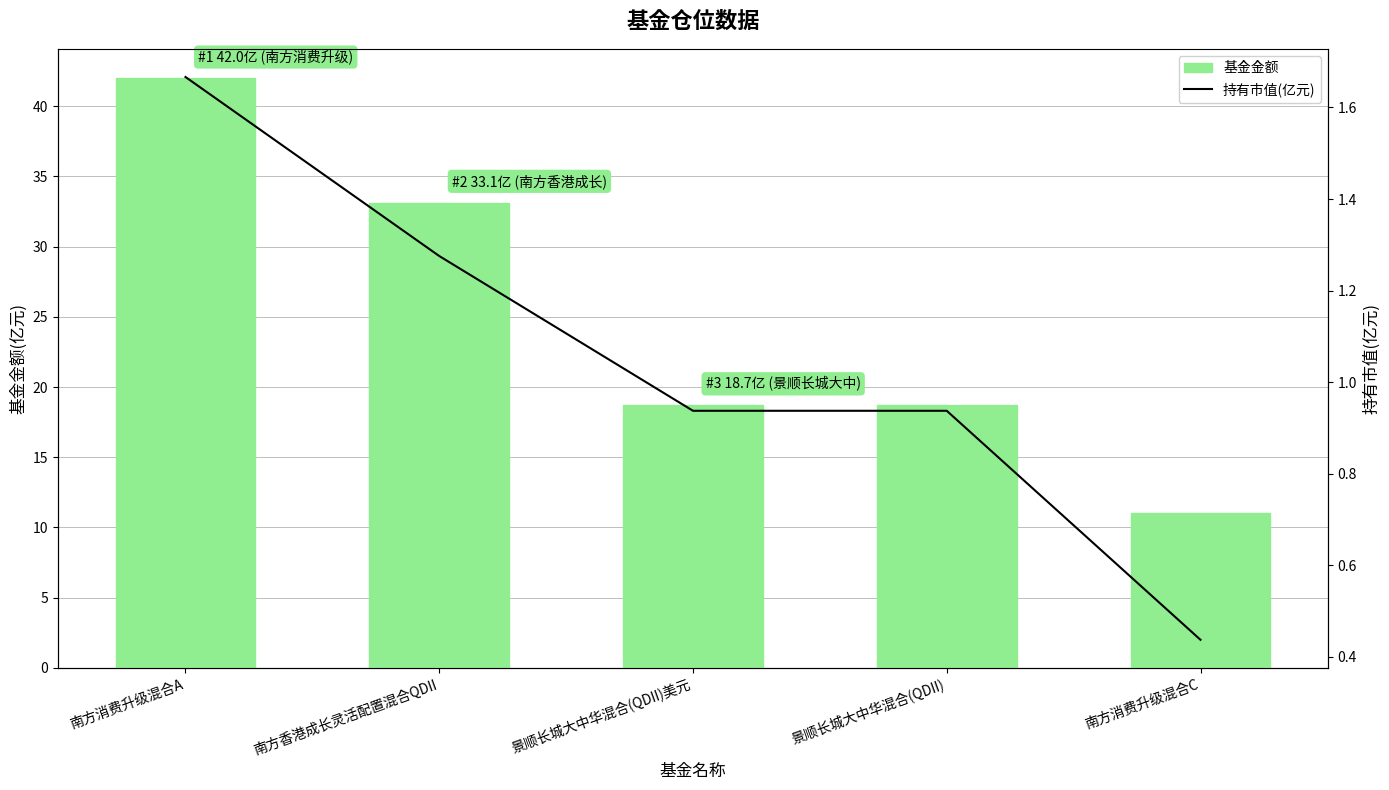

Reading left to right, extract all data points from this chart.

基金金额: 南方消费升级混合A=42.0	南方香港成长灵活配置混合QDII=33.1	景顺长城大中华混合(QDII)美元=18.7	景顺长城大中华混合(QDII)=18.7	南方消费升级混合C=11.0
持有市值(亿元): 南方消费升级混合A=1.7	南方香港成长灵活配置混合QDII=1.3	景顺长城大中华混合(QDII)美元=0.9	景顺长城大中华混合(QDII)=0.9	南方消费升级混合C=0.4